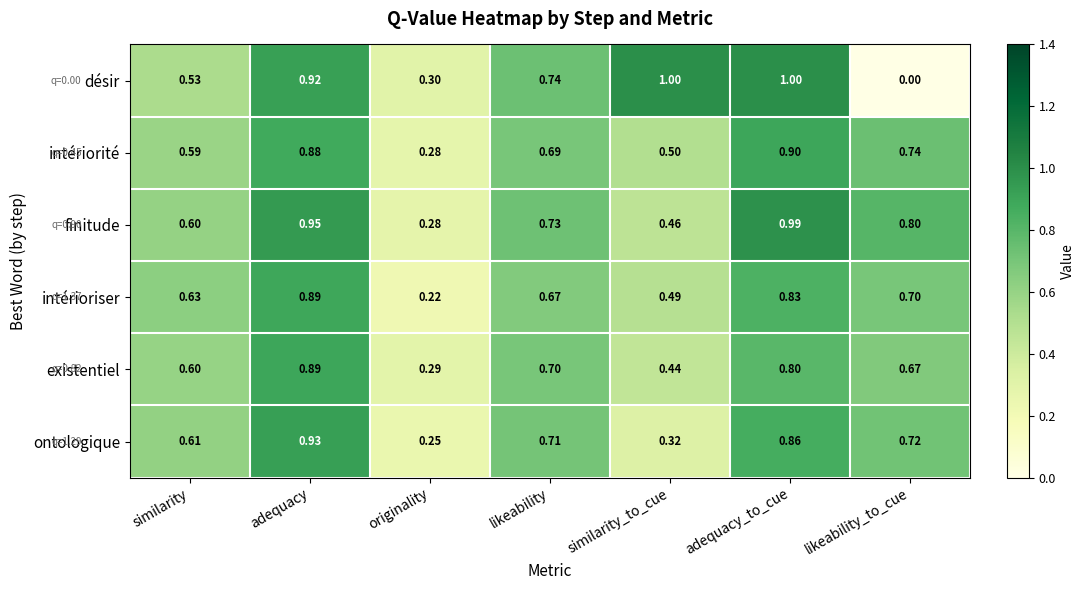

Which category has the lowest value across all series?

likeability_to_cue